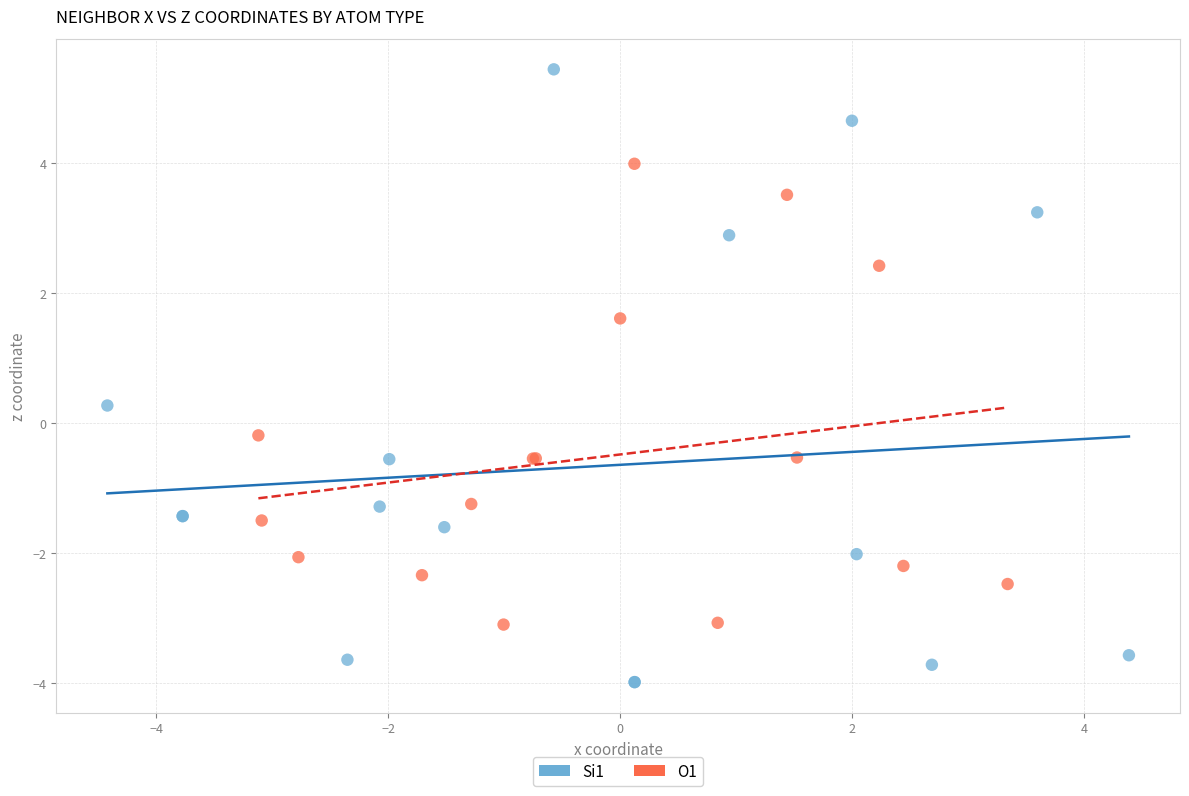

Which series reaches the maximum Y coordinate?

Si1